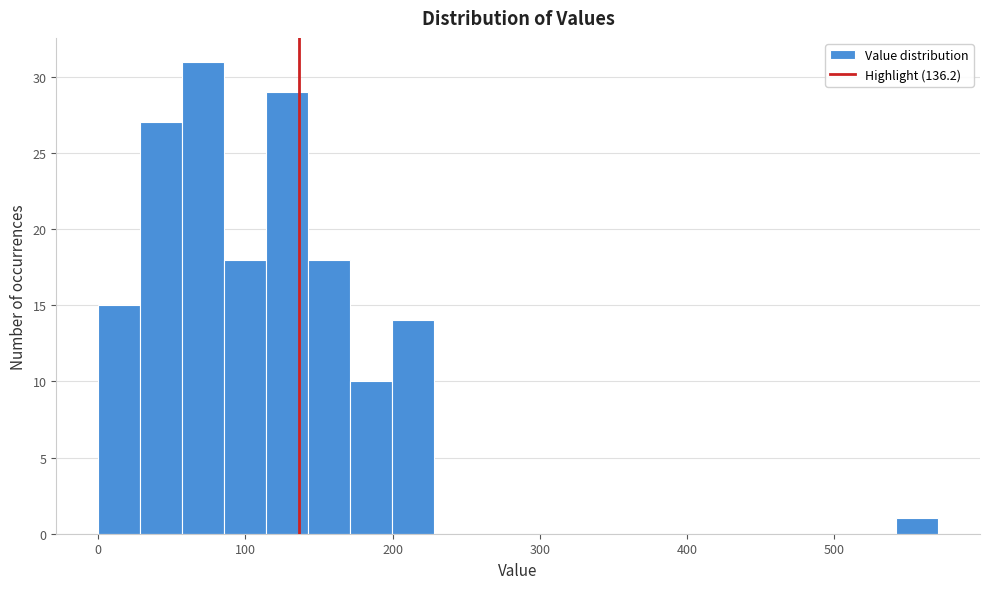

Around what value on the x-axis is the tallest bar? Give the approximate position of its centre, as read against the axis.

70